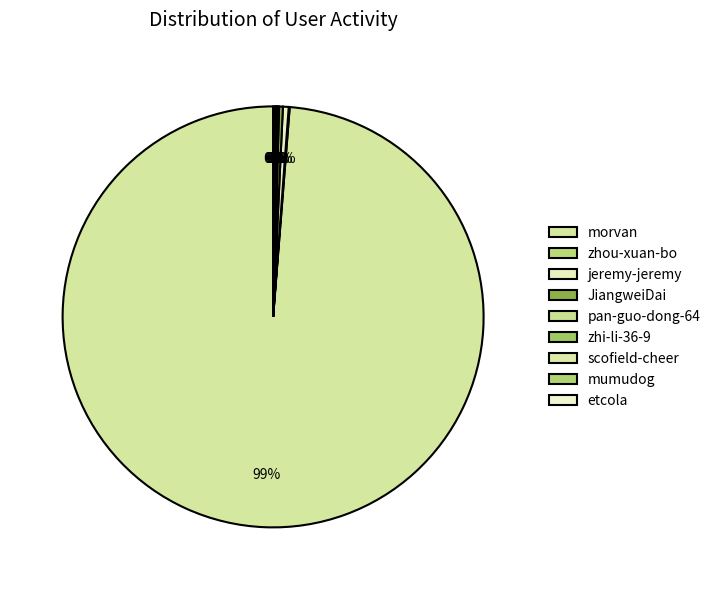

Rank the categories by value from highest to lowest.

morvan, jeremy-jeremy, JiangweiDai, etcola, zhi-li-36-9, zhou-xuan-bo, scofield-cheer, pan-guo-dong-64, mumudog